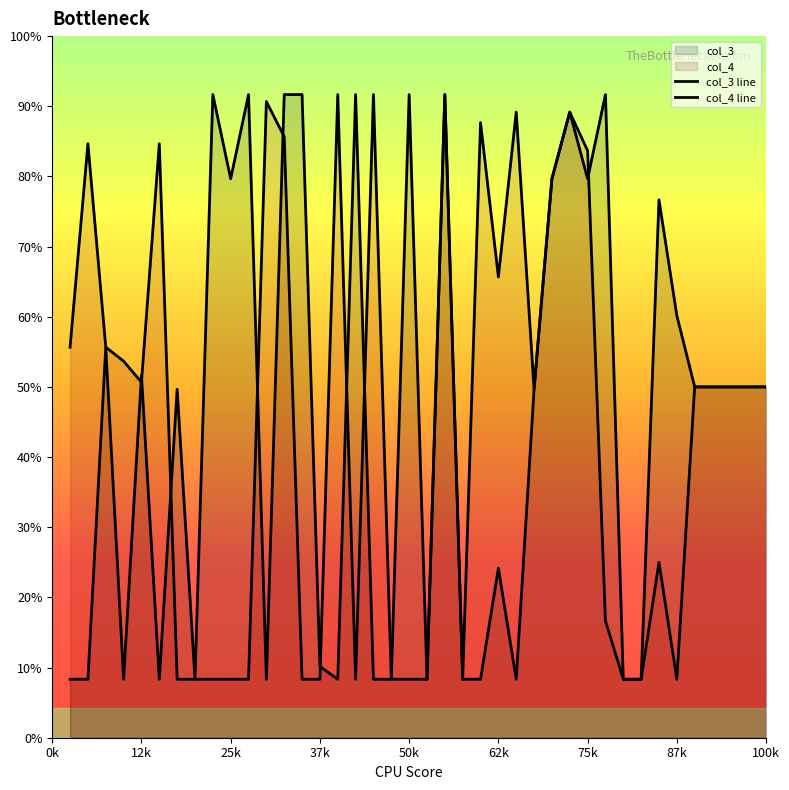

Where is the first local minimum for col_3?

4